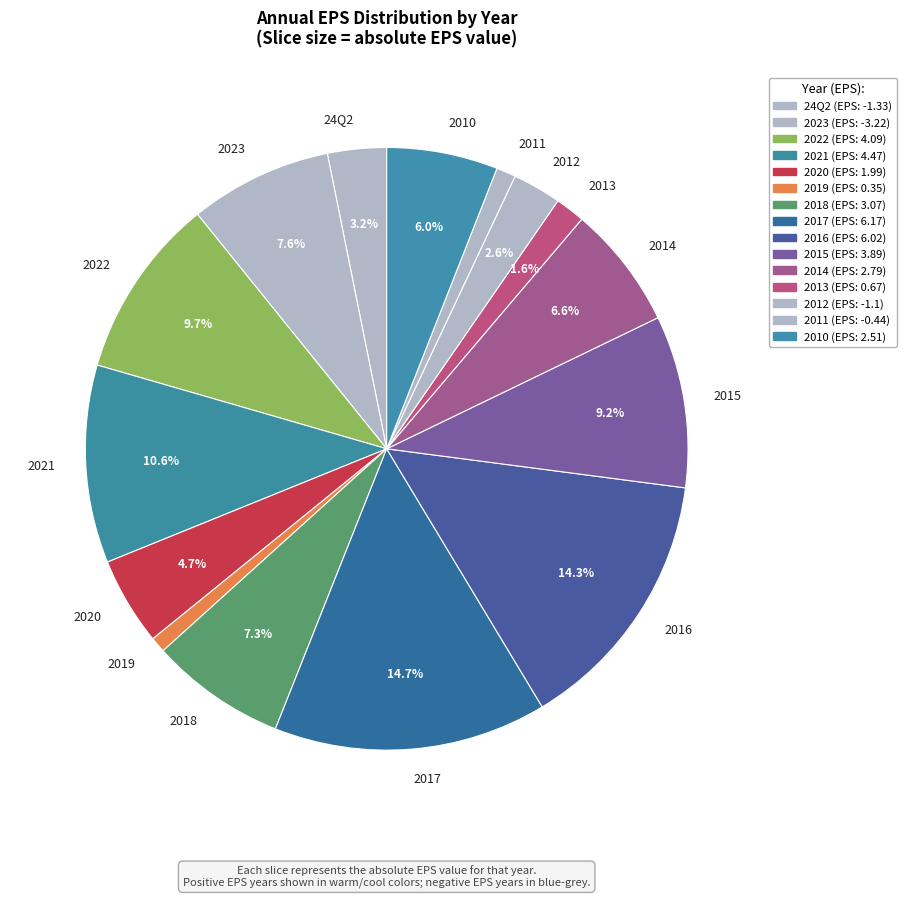

Between 2011 and 2021, which is larger?

2021